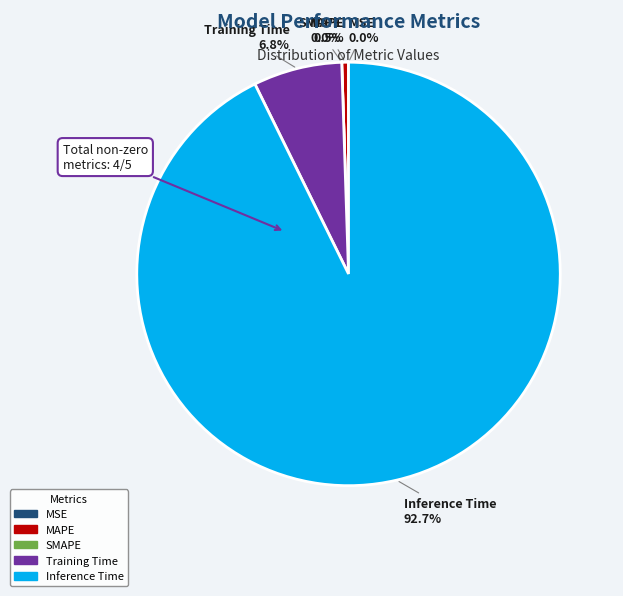

How many slices are in this pie chart?

5